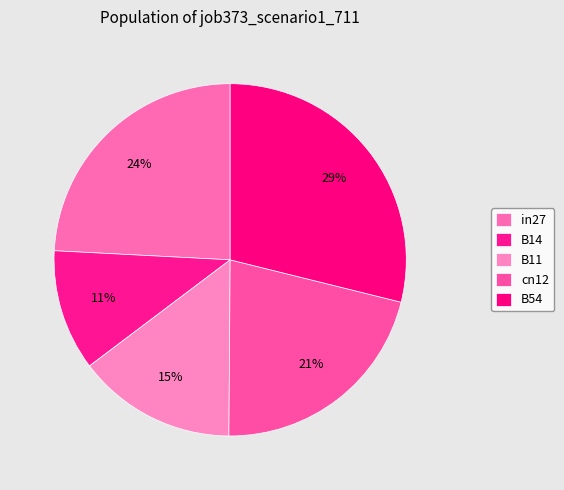

Rank the categories by value from highest to lowest.

B54, in27, cn12, B11, B14